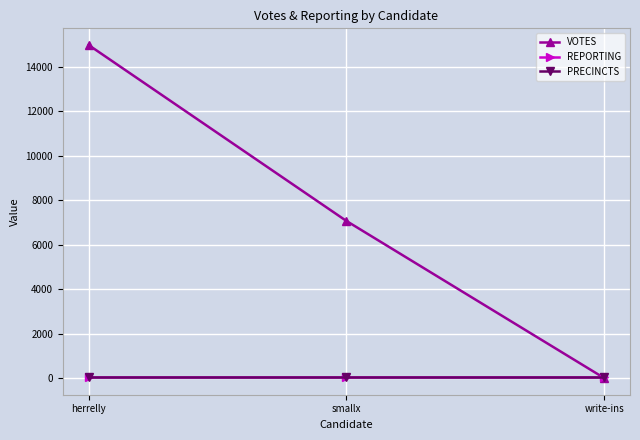

At which category does the chart reach its peak across all series?

herrelly